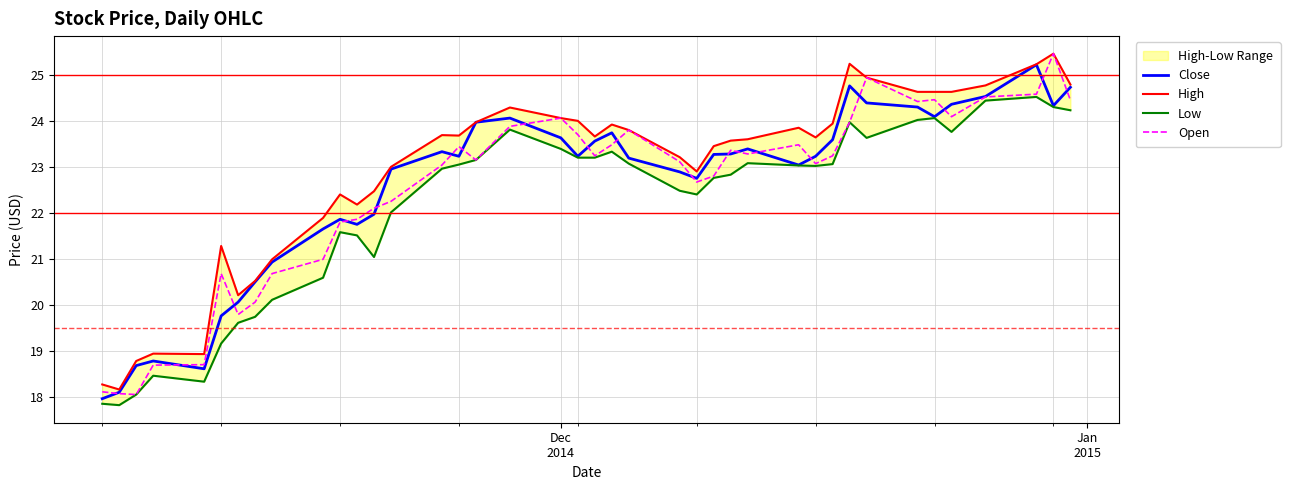

True or false: Open and High intersect in this chart.

False